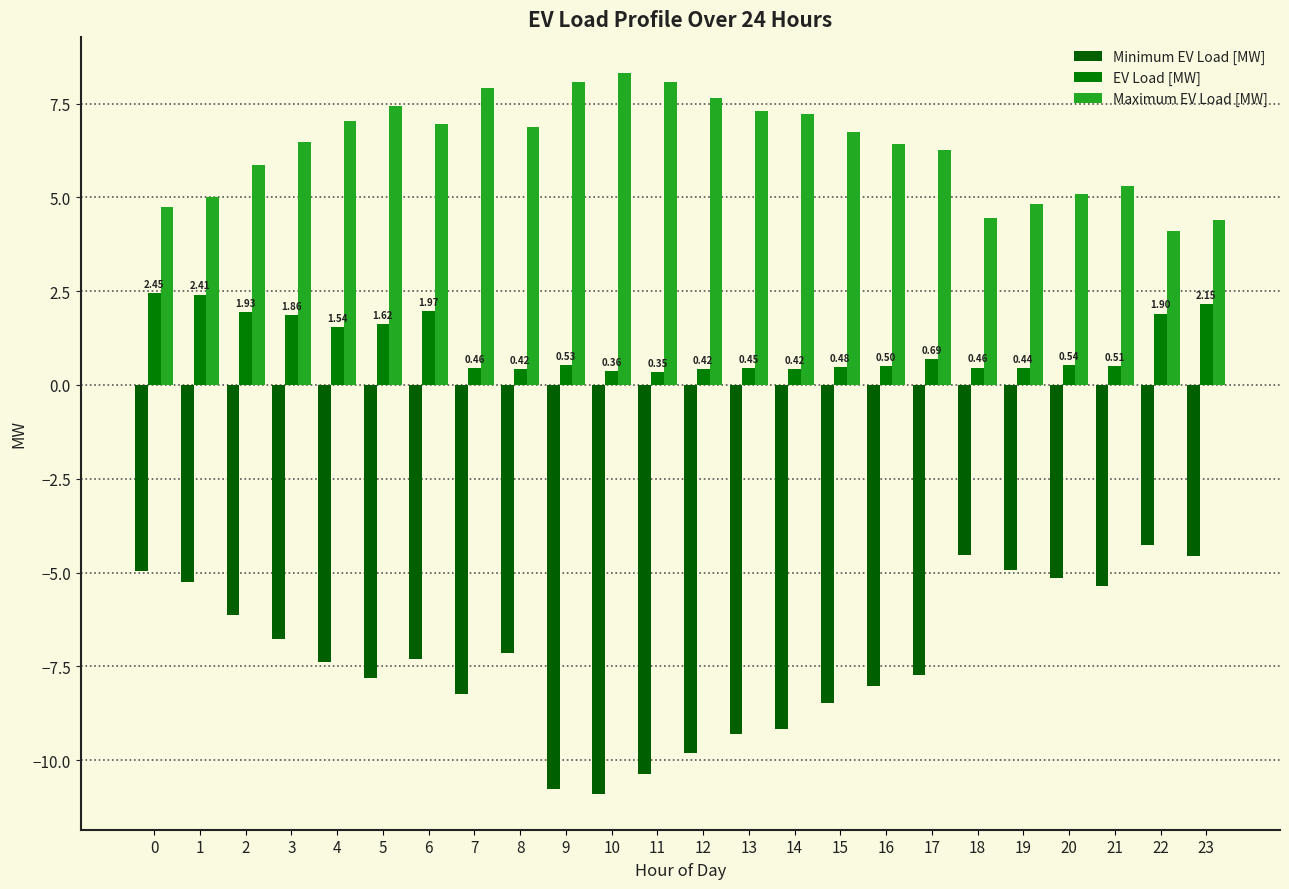

Read the EV Load [MW] value at 17.

0.7